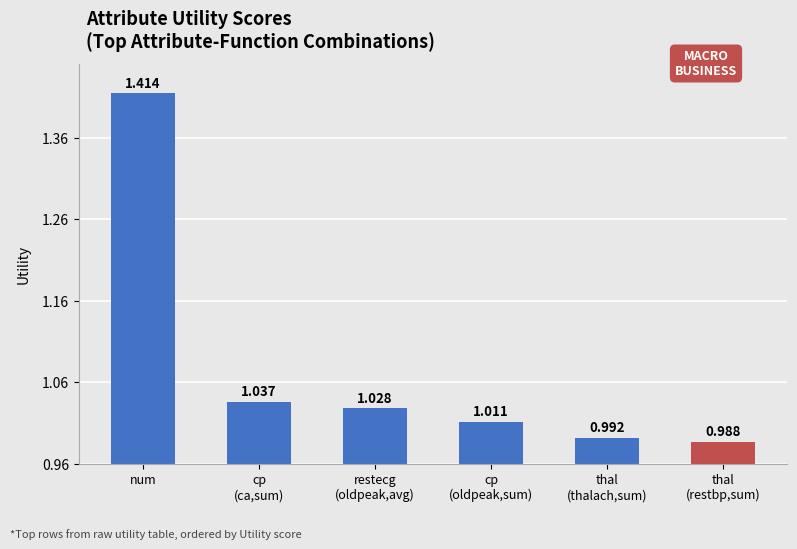

What is the label of the 5th bar from the right?

cp
(ca,sum)